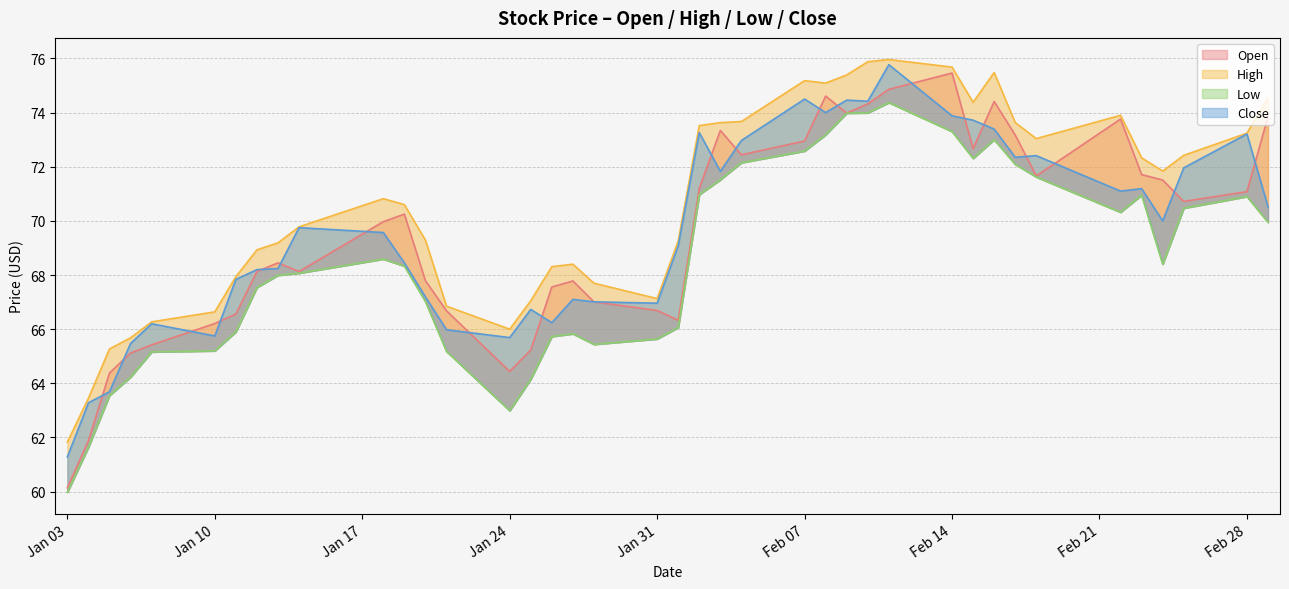

At which label is High closest to 68?

2022-01-11